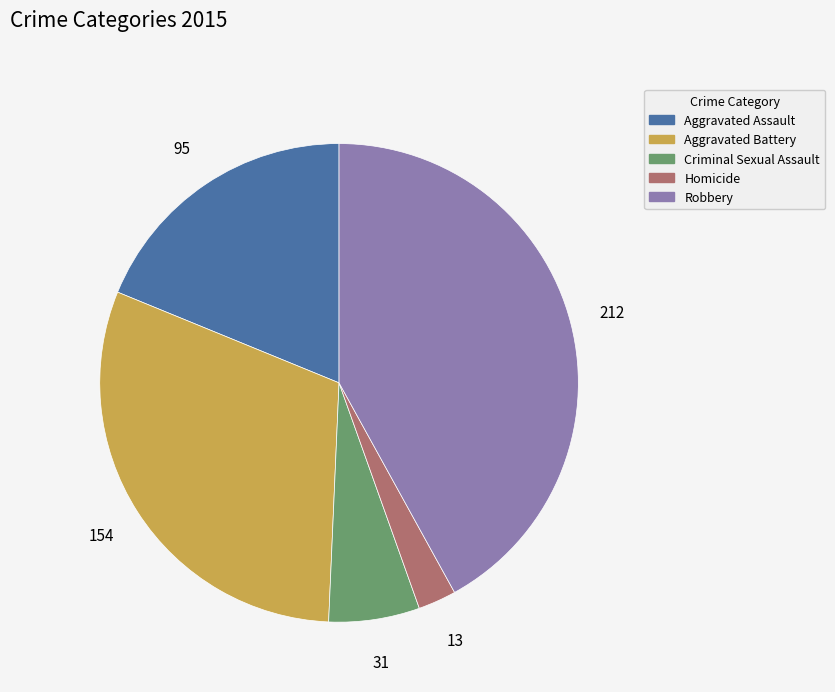

Which slice is the smallest?

Homicide